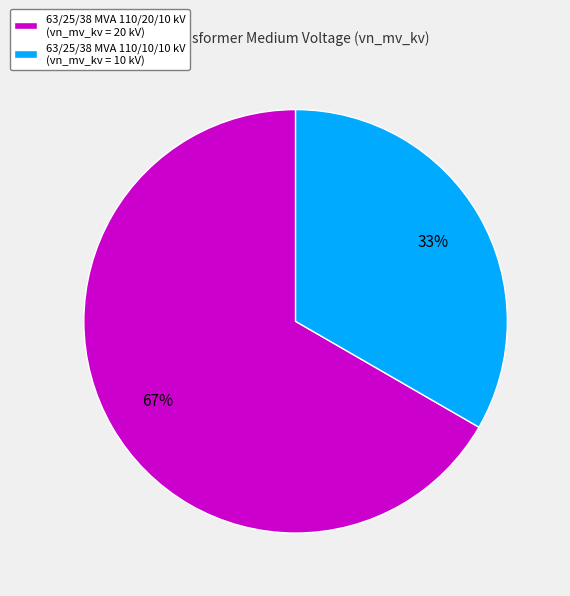

How many slices are in this pie chart?

2